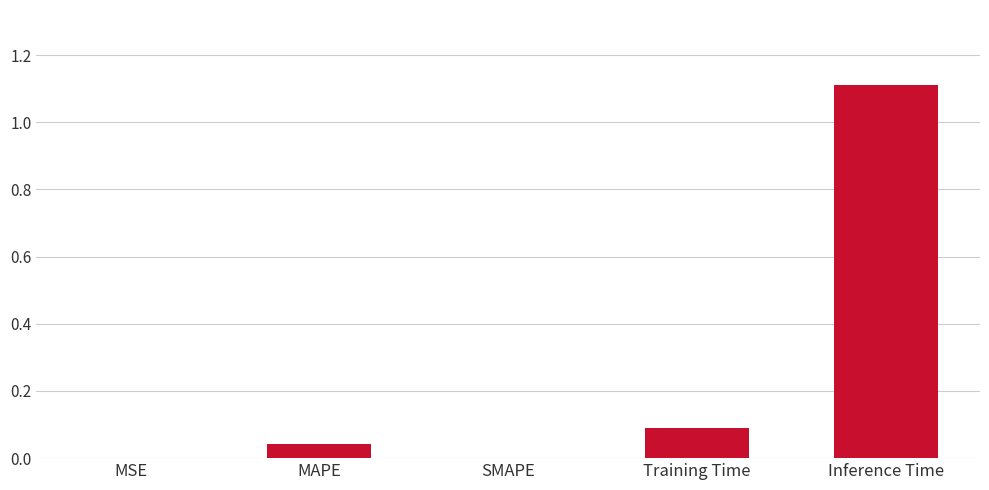

The chart shows a value of 0.5 at Inference Time. True or false?

False